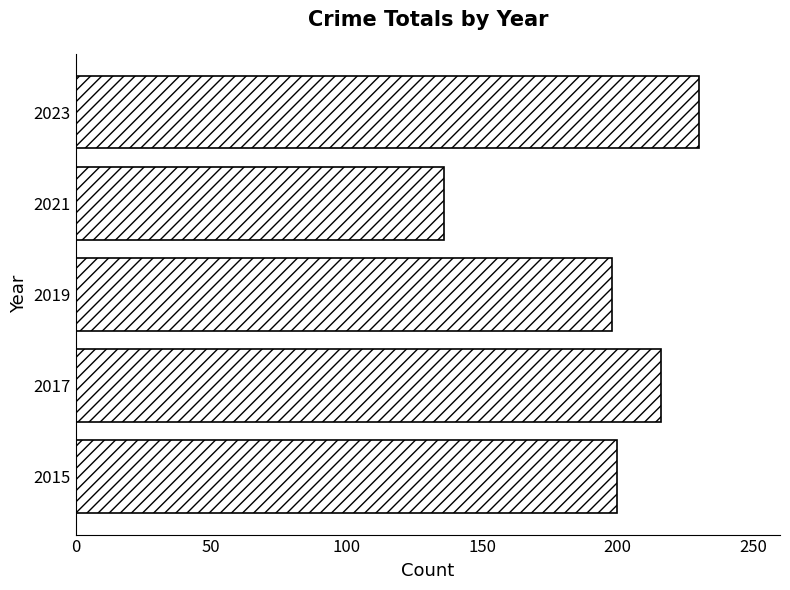

Between 2019 and 2021, which is larger?

2019